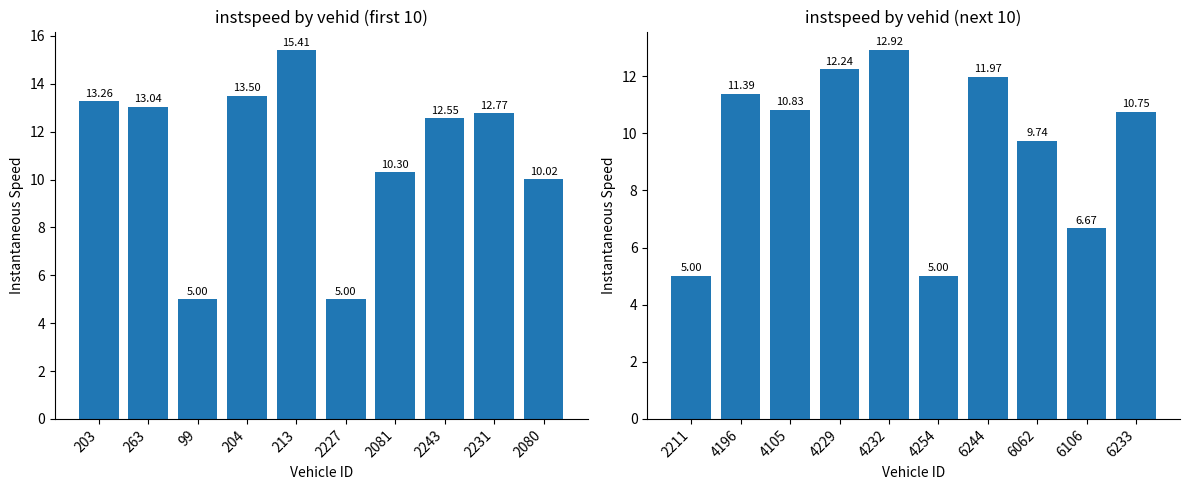

What is the label of the 9th bar from the right?

4196